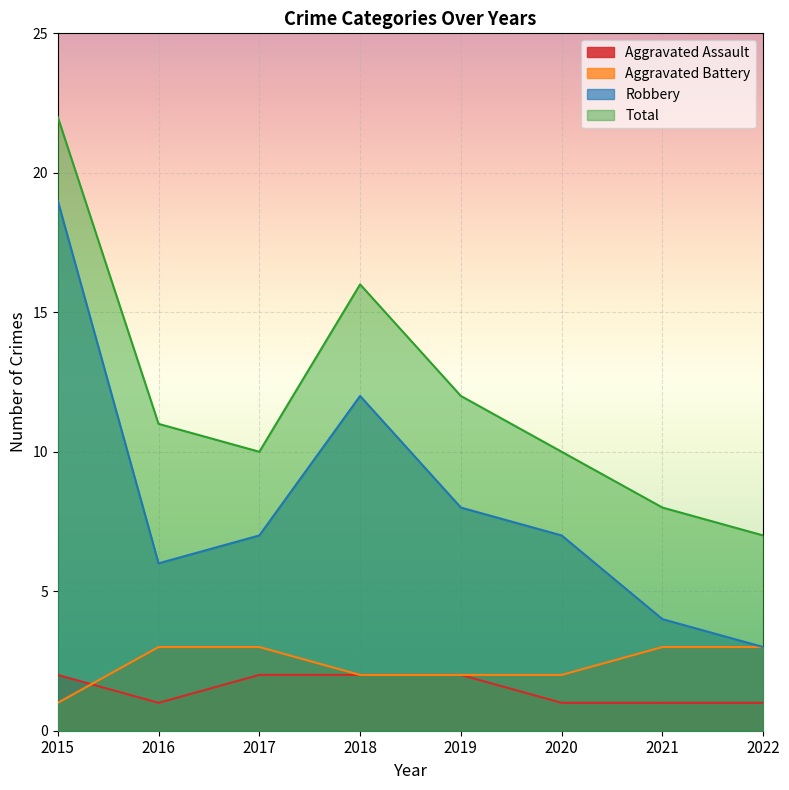

Rank the categories by Aggravated Assault value from lowest to highest.

2016, 2020, 2021, 2022, 2015, 2017, 2018, 2019